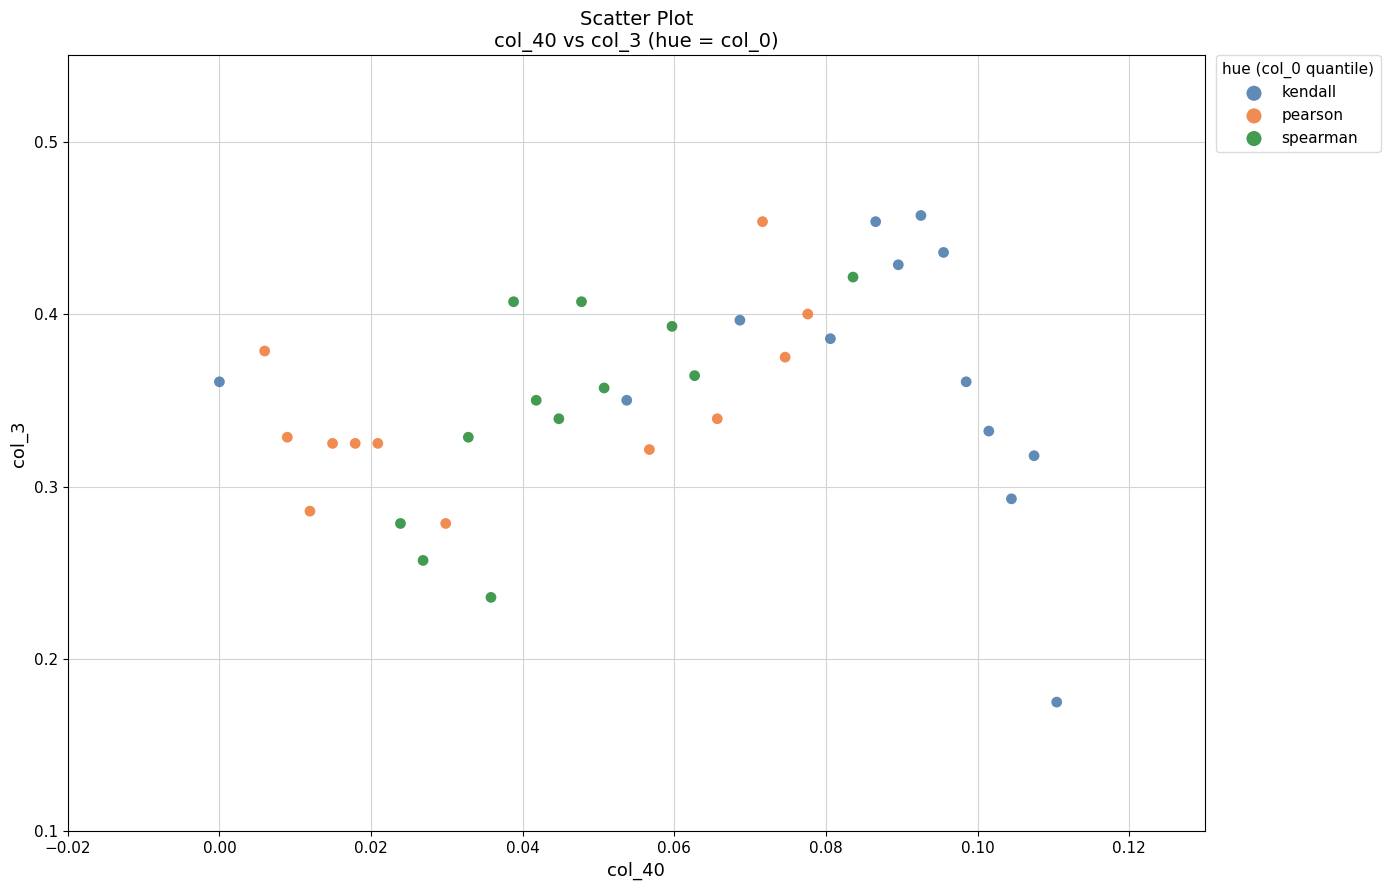

Which series has the widest spread of Y values?

kendall